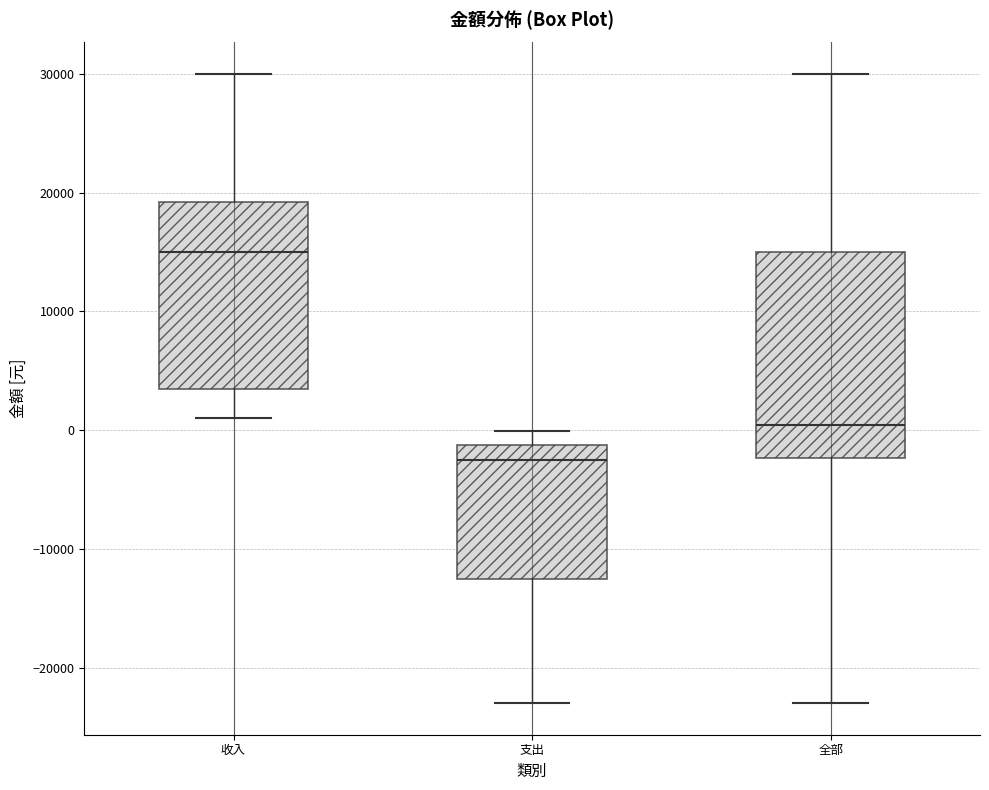

Reading left to right, transcribe this box plot: for each box, give where its median line is, the range the box spans, and where its two whiskers end, as read against the y-axis. The values are not printed on the chart, so give them approximately, as read against the axis.

收入: median 15000, box 4000 to 19000, whiskers 1000 to 30000
支出: median -3000, box -12000 to -1000, whiskers -23000 to 0
全部: median 0, box -2000 to 15000, whiskers -23000 to 30000